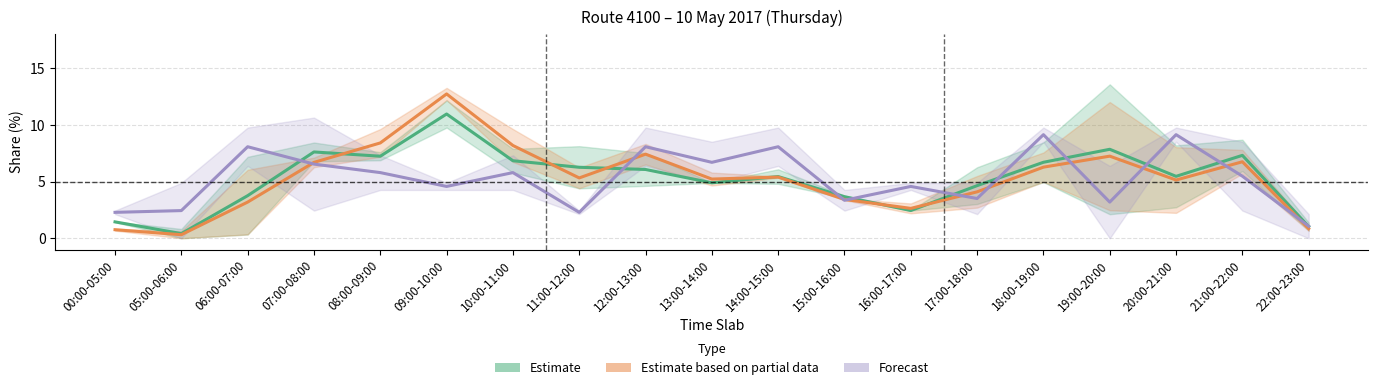

What is the sum of the Estimate based on partial data values at 10:00-11:00 and 16:00-17:00?

10.8